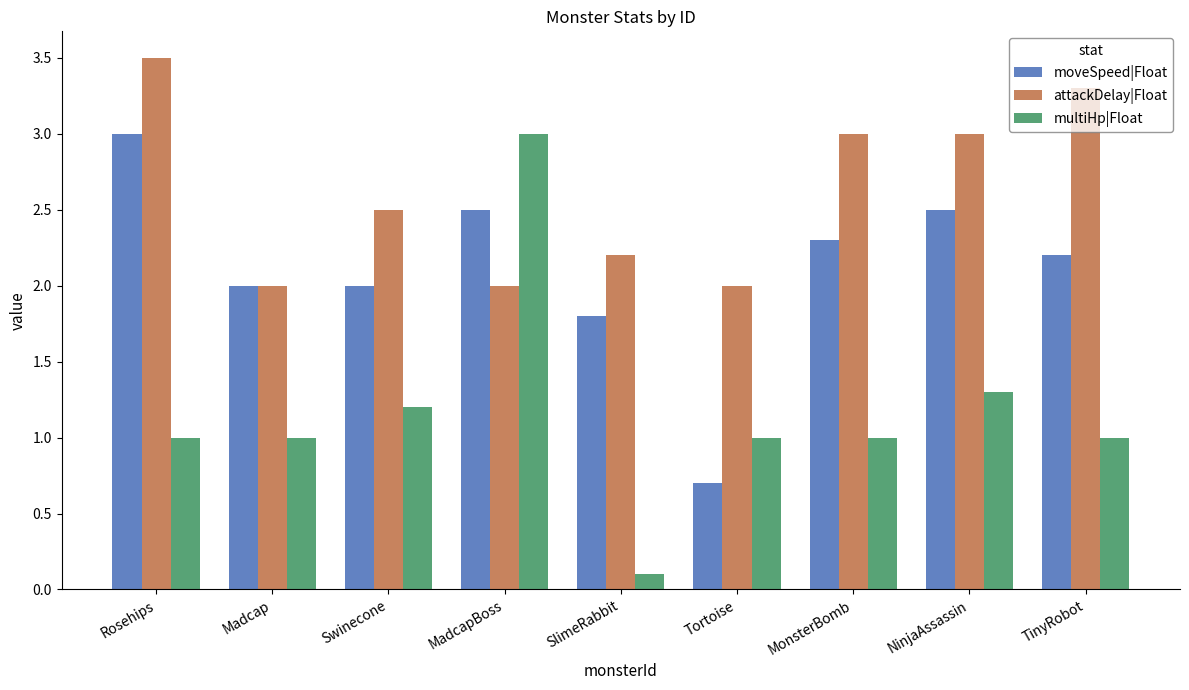

Between Madcap and MonsterBomb, which series saw the biggest shift?

attackDelay|Float